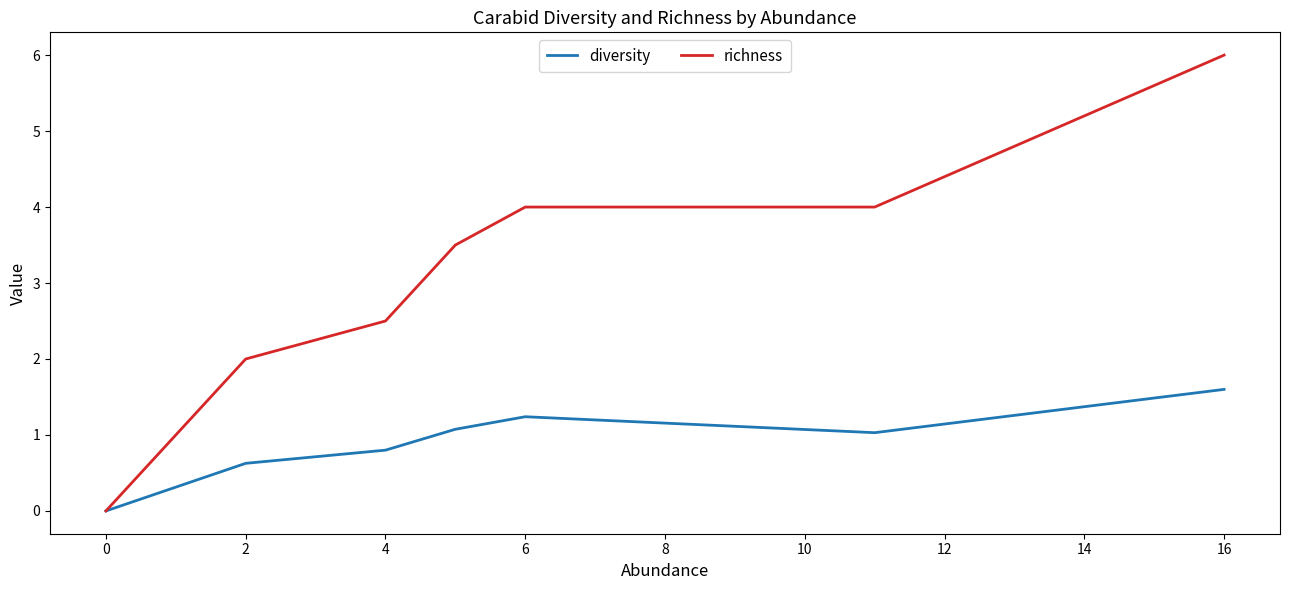

Which series has the largest total across all categories?

richness